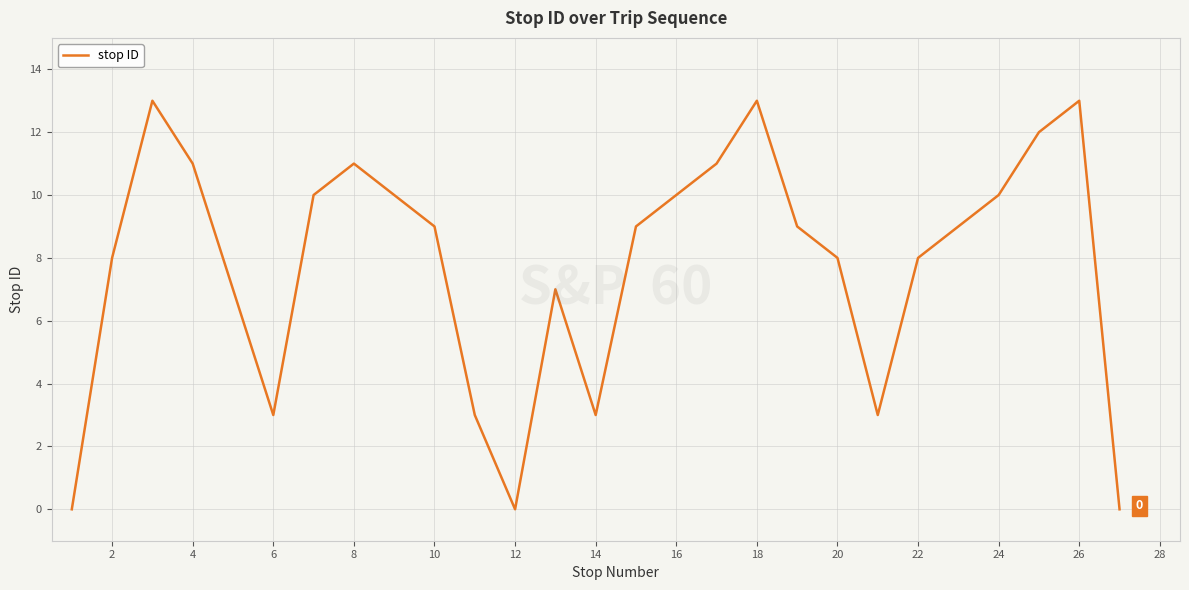

What is the difference between the maximum and minimum values?

13